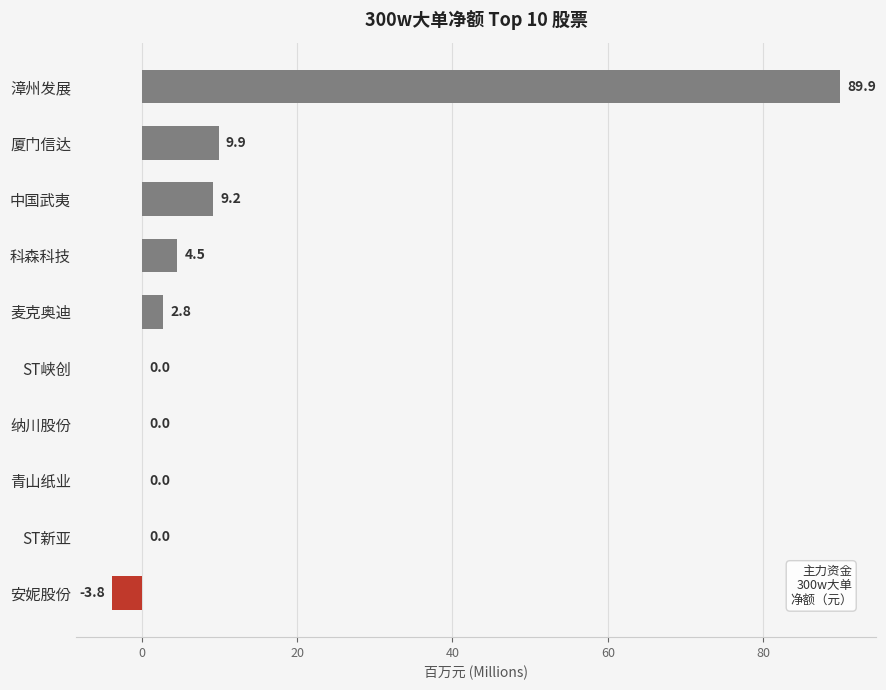

Does the chart contain stacked bars?

No